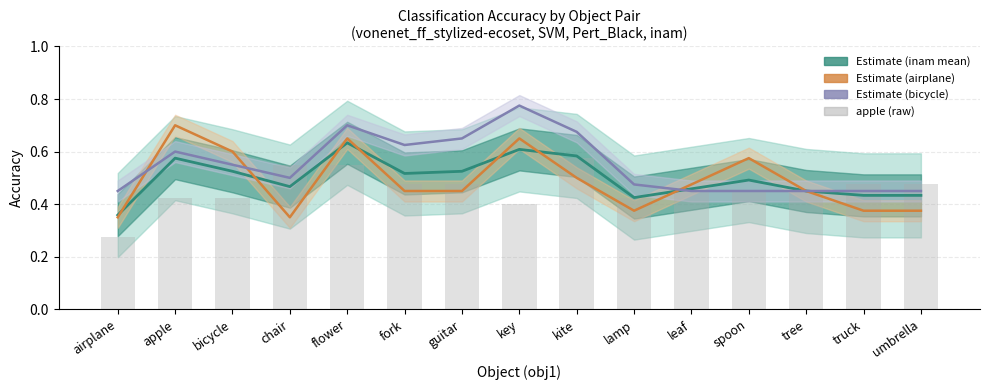

Reading right to left, list all the values displayed in this chart.

Estimate (inam): 0.4	0.4	0.5	0.5	0.5	0.4	0.6	0.6	0.5	0.5	0.6	0.5	0.5	0.6	0.4
Estimate (airplane): 0.4	0.4	0.5	0.6	0.5	0.4	0.5	0.7	0.5	0.5	0.7	0.3	0.6	0.7	0.3
Estimate (bicycle): 0.5	0.5	0.5	0.5	0.5	0.5	0.7	0.8	0.7	0.6	0.7	0.5	0.6	0.6	0.5
apple (raw): 0.5	0.5	0.5	0.5	0.5	0.4	0.6	0.4	0.5	0.5	0.6	0.6	0.4	0.4	0.3